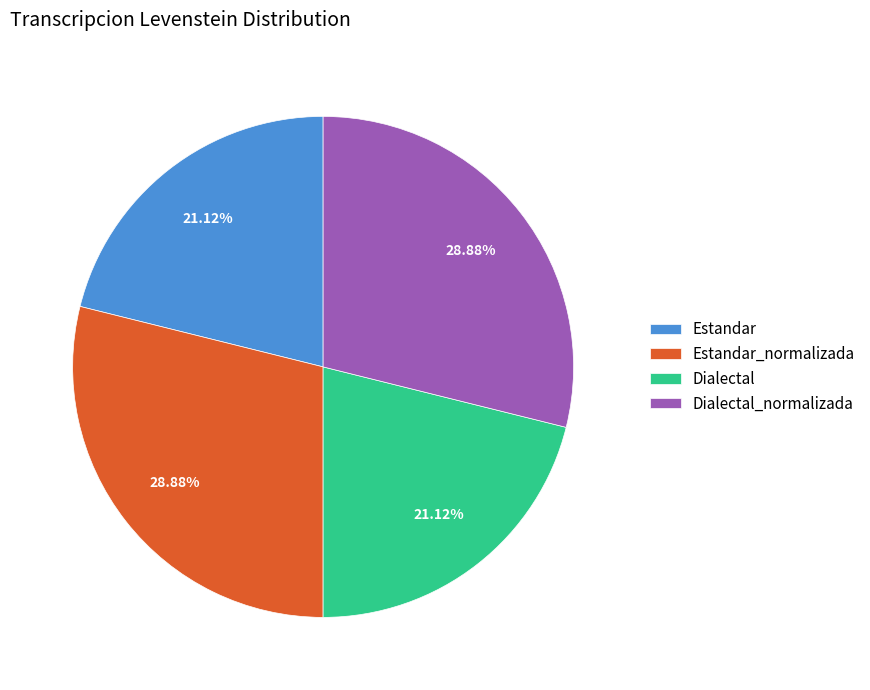

What is the ratio of the value at Estandar_normalizada to the value at Estandar?

1.4